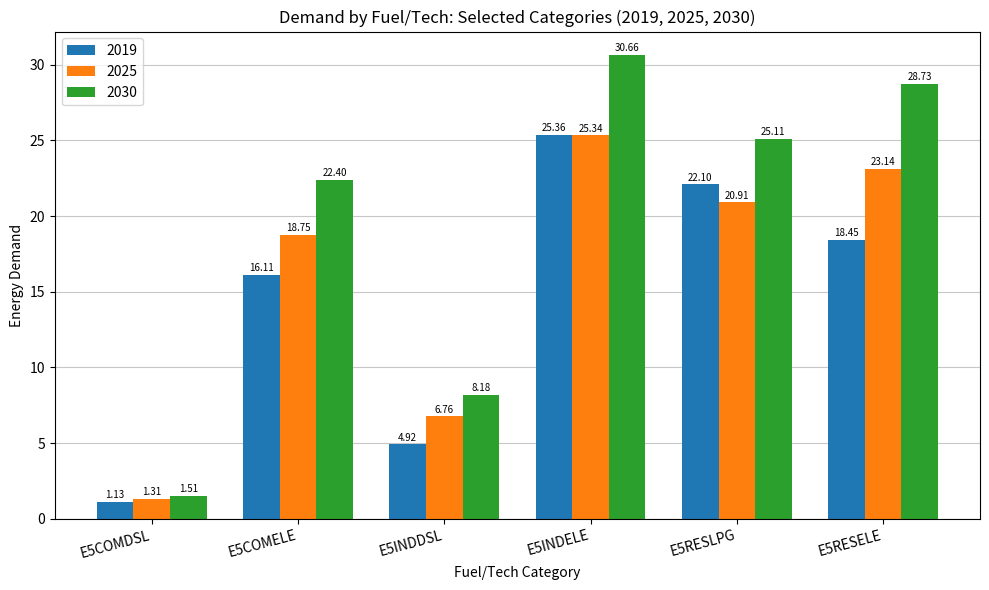

What is the difference between the second highest and minimum values in the 2025 series?

21.8